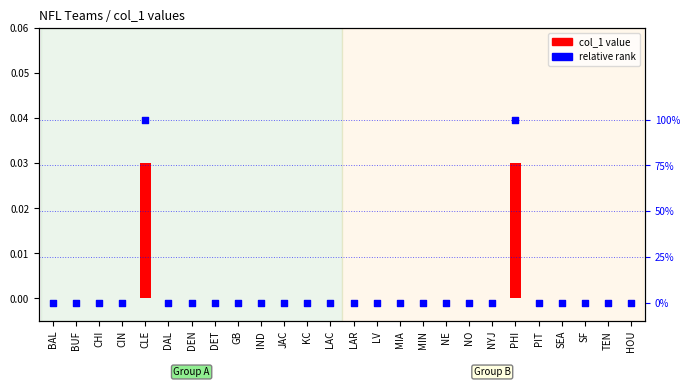

Which series has the largest Y range (max minus min)?

relative rank